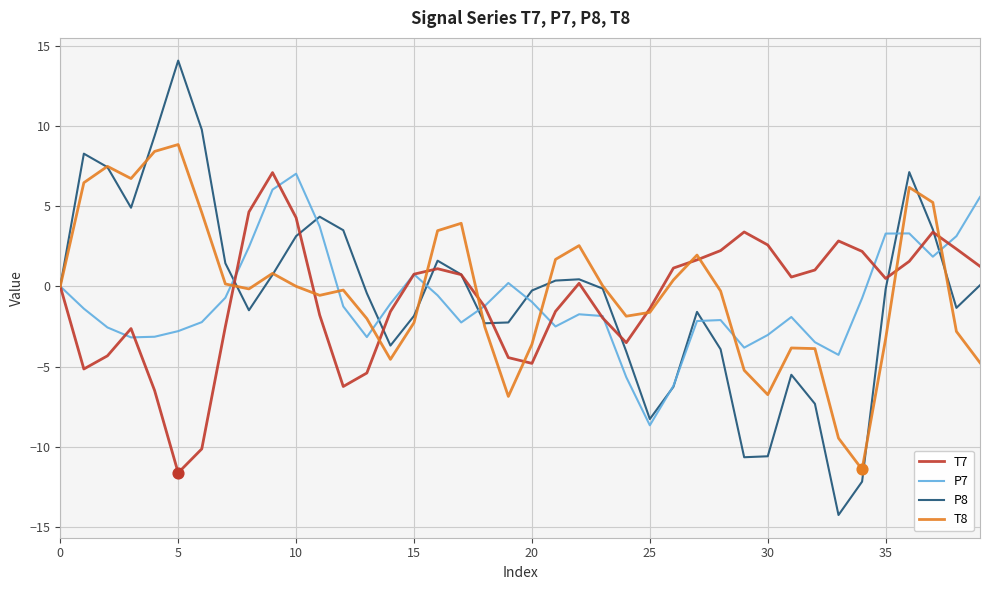

What is the highest value of the P7 series?

7.0